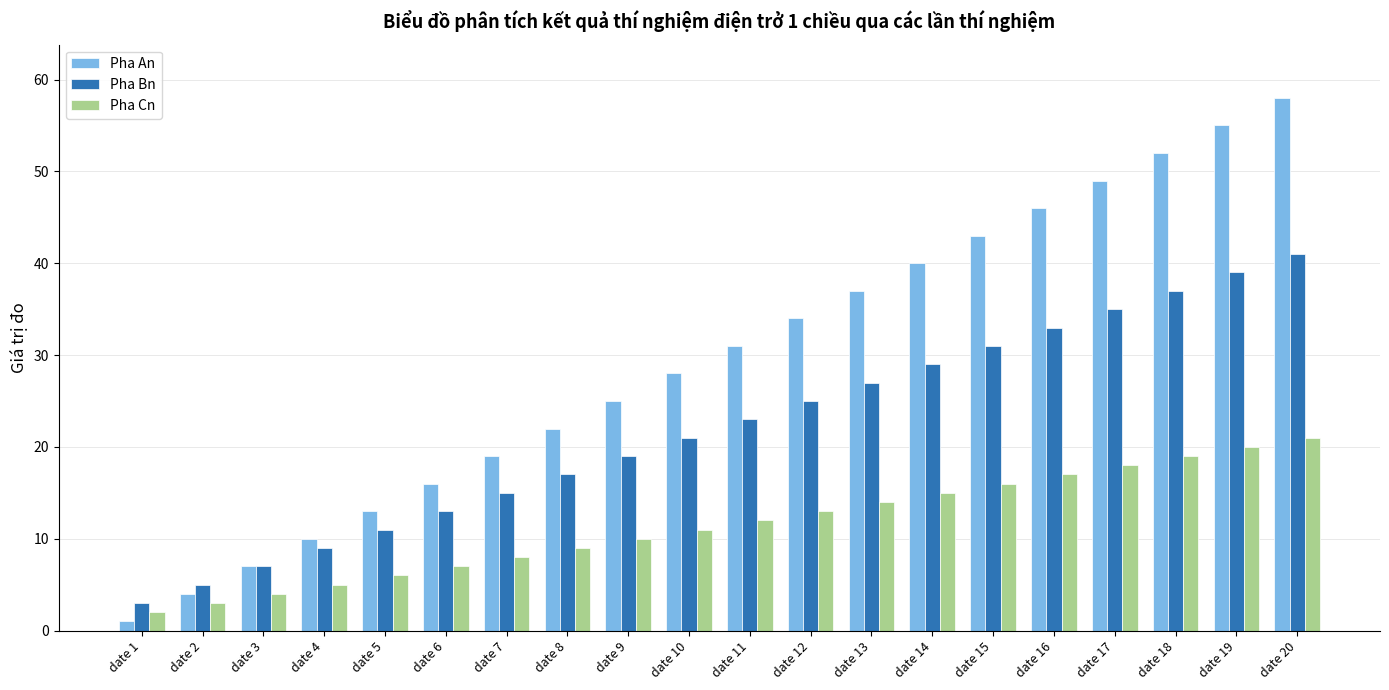

The value of Pha Bn at date 6 is 19. True or false?

False